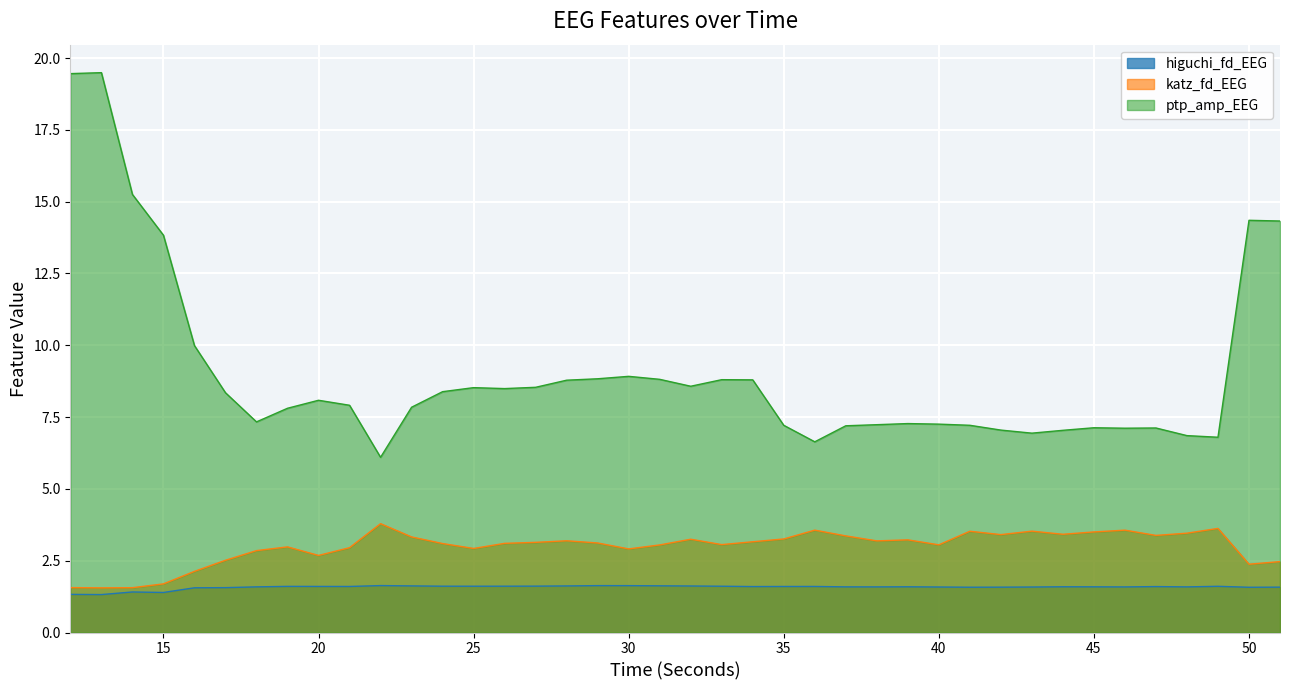

True or false: katz_fd_EEG has a value of 3.0 at 21.

True